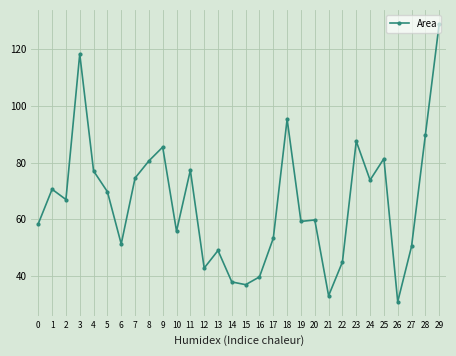

Is it true that the value at 11 is 124.4?

False